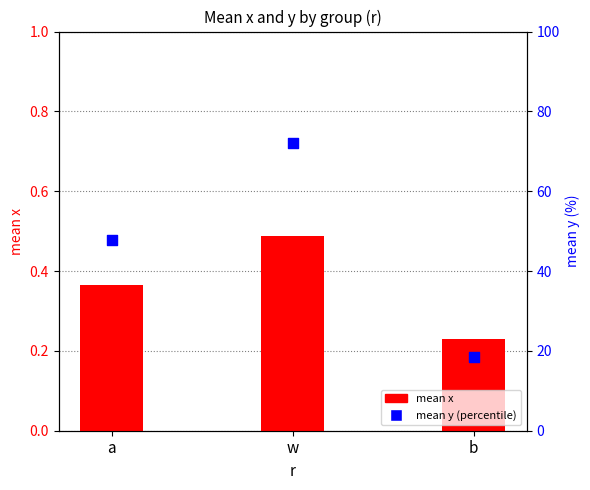

Which series has the largest Y range (max minus min)?

mean y (percentile)